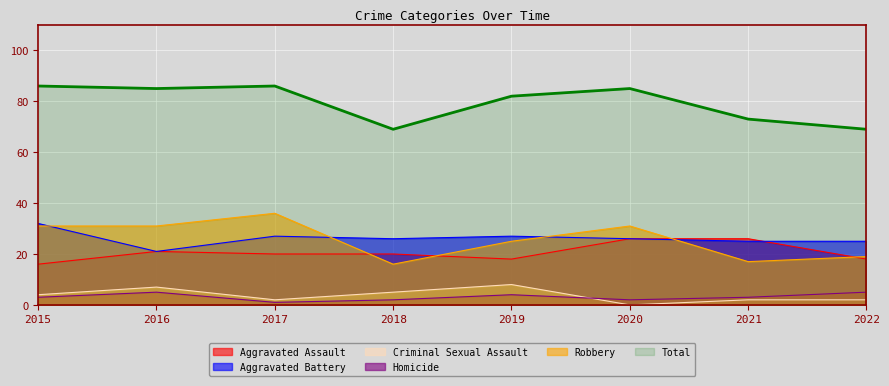

At how many categories does at least one series exceed 3?

8